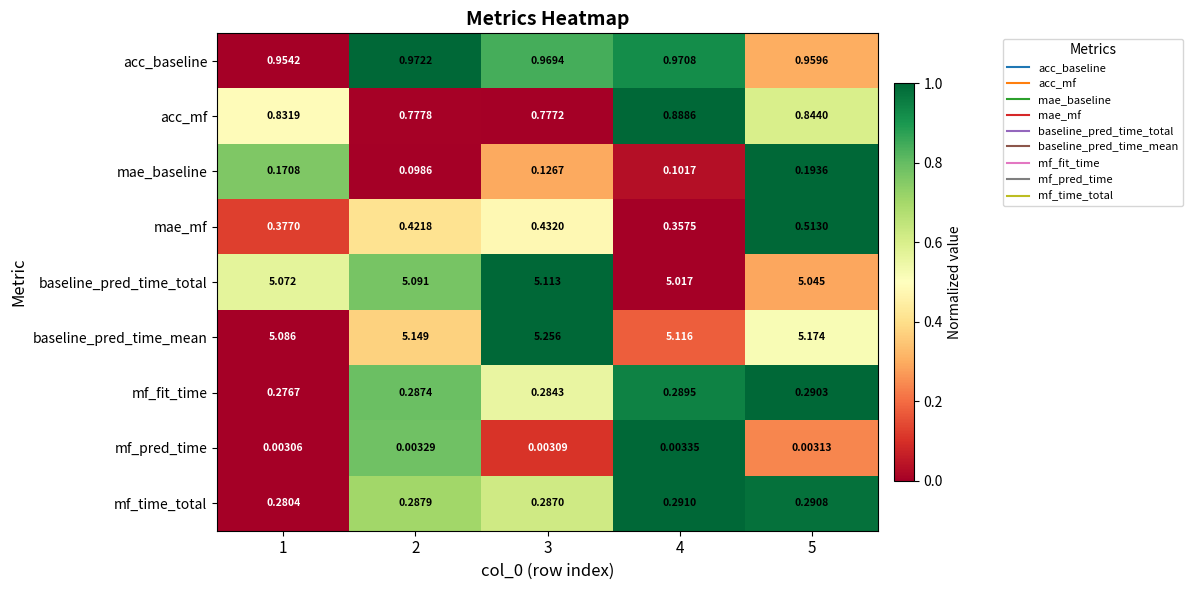

Between 2 and 5, which series saw the biggest shift?

mae_baseline